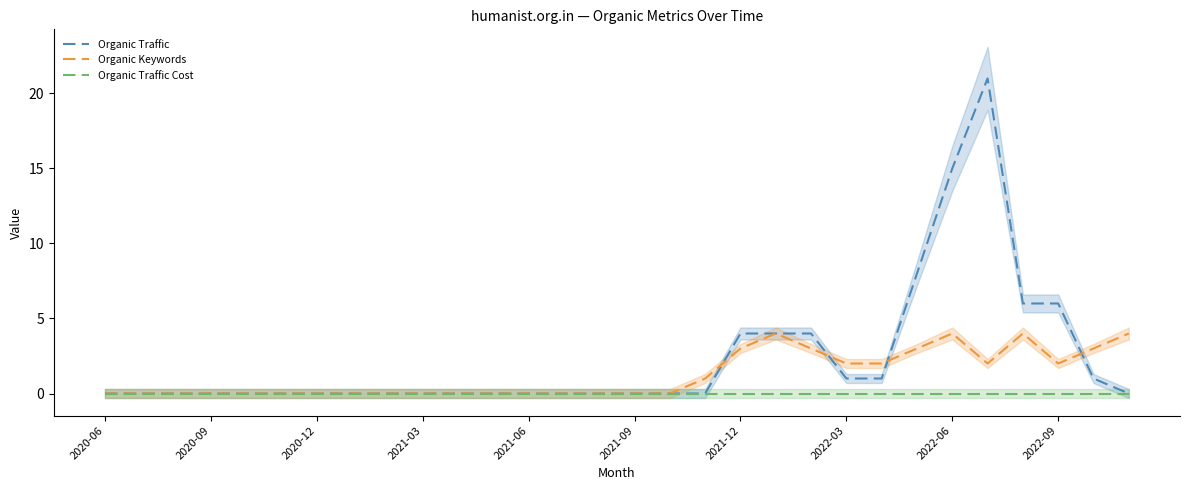

Which series ends up on top after the final intersection of Organic Keywords and Organic Traffic?

Organic Keywords